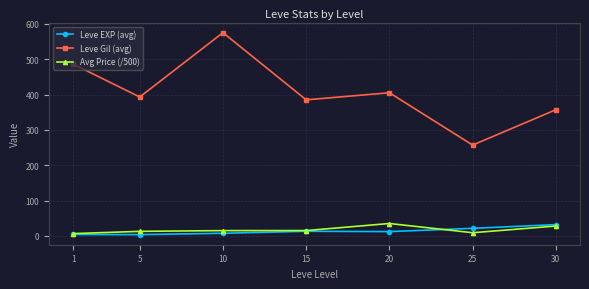

Does the chart have visible grid lines?

Yes